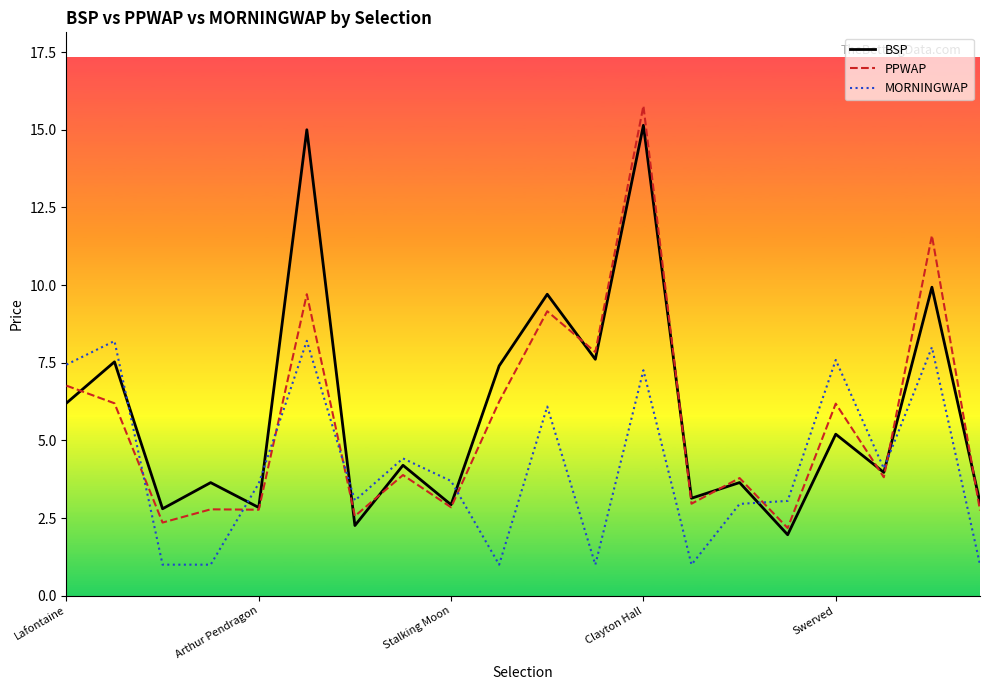

What is the minimum value shown in the chart?

1.0